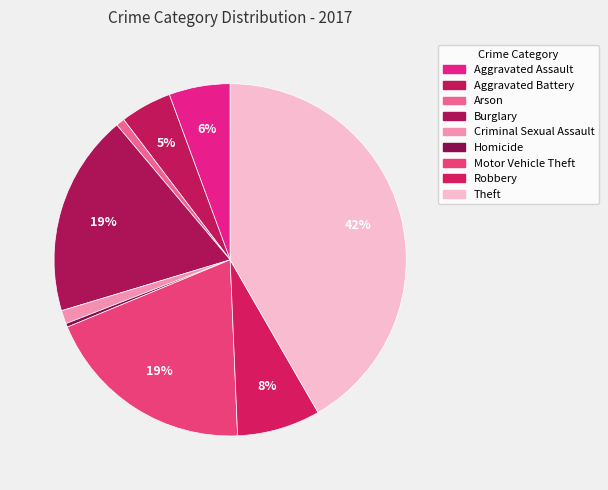

Is there a majority slice in this chart?

No